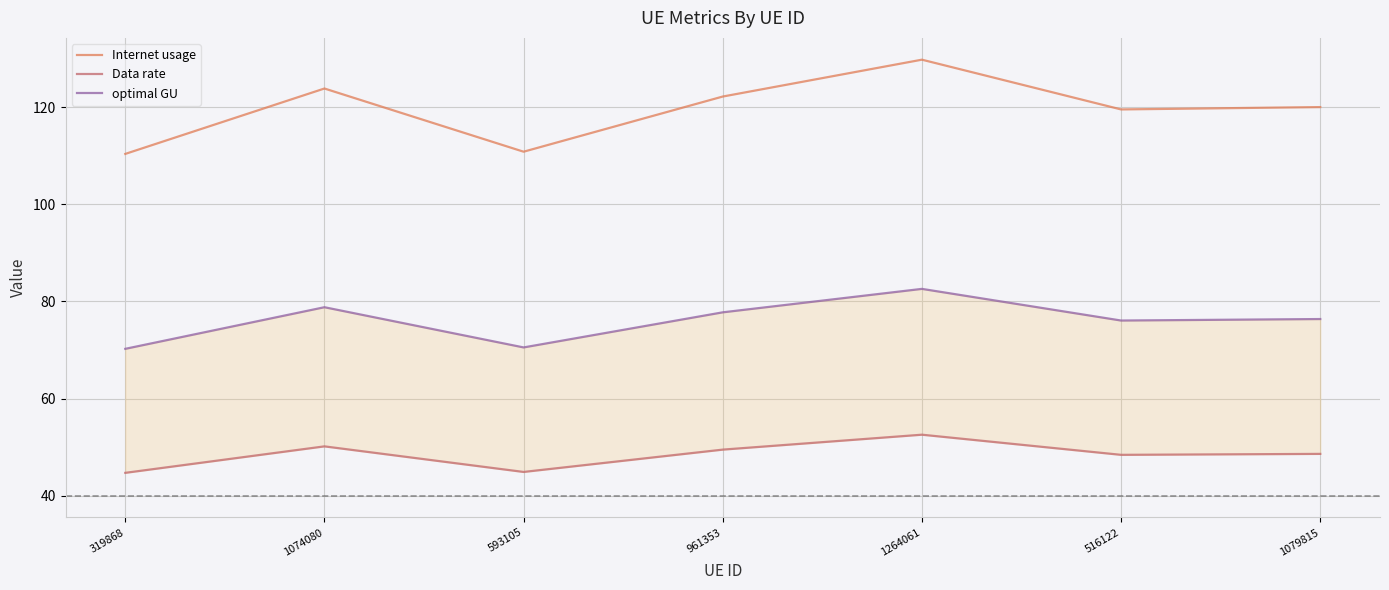

How many data points in Internet usage are less than 120?

3